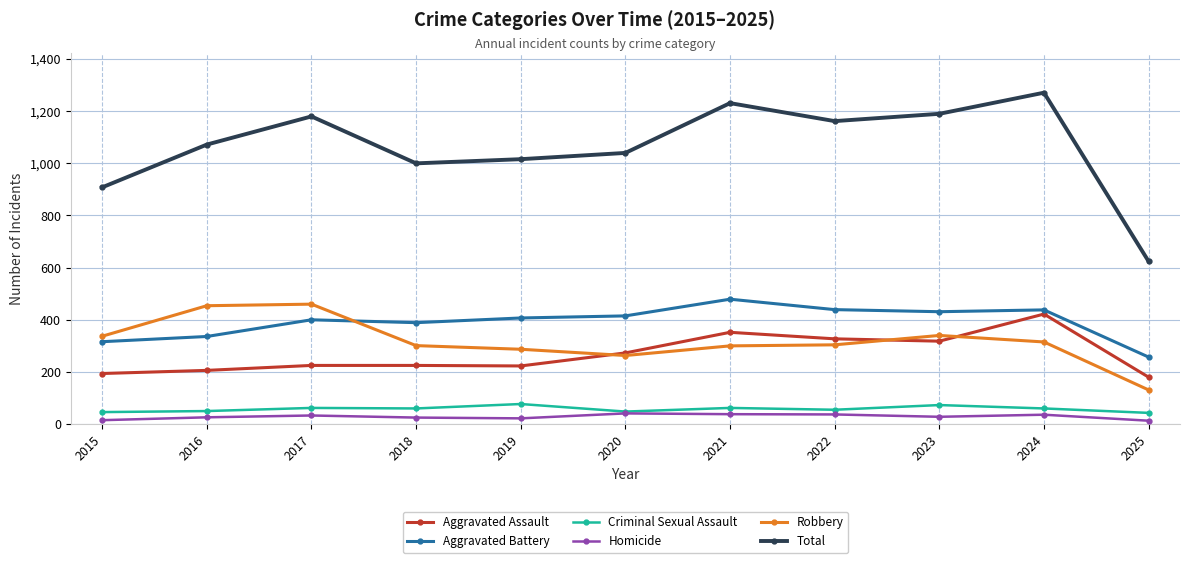

What is the value of the Criminal Sexual Assault point at the 2nd from the left?

50